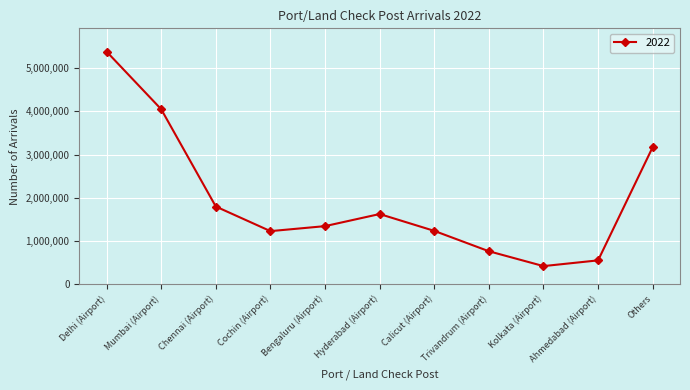

The value at Cochin (Airport) is 1232178. True or false?

True